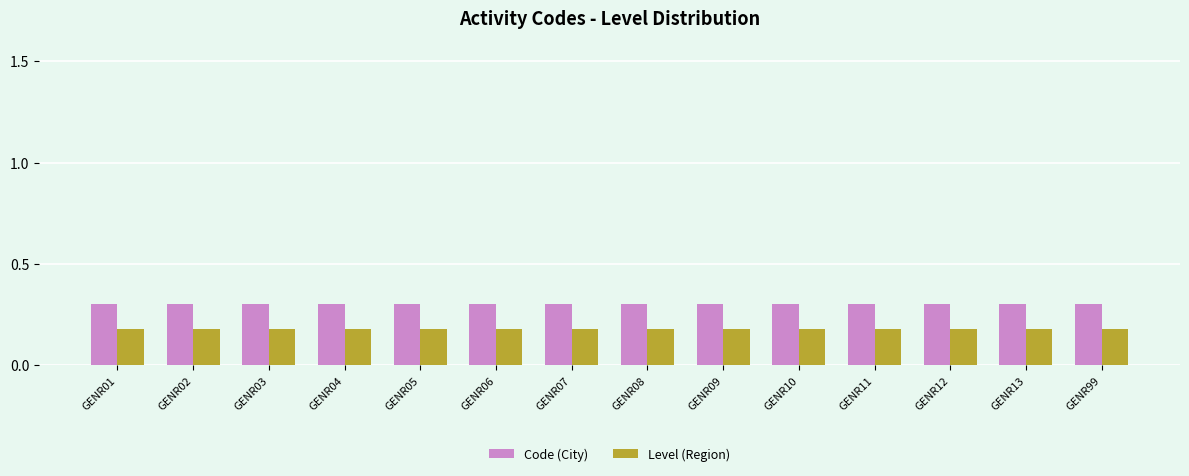

Rank the series at GENR03 from lowest to highest value.

Level (Region), Code (City)